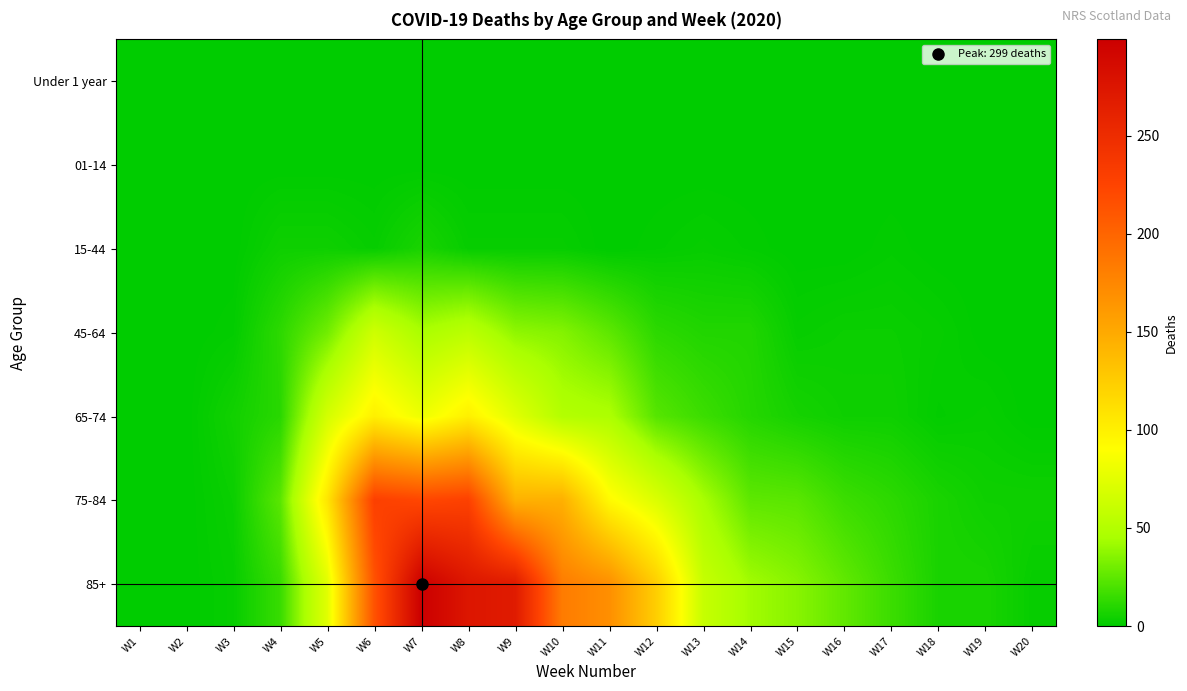

At how many categories does at least one series exceed 181?

5